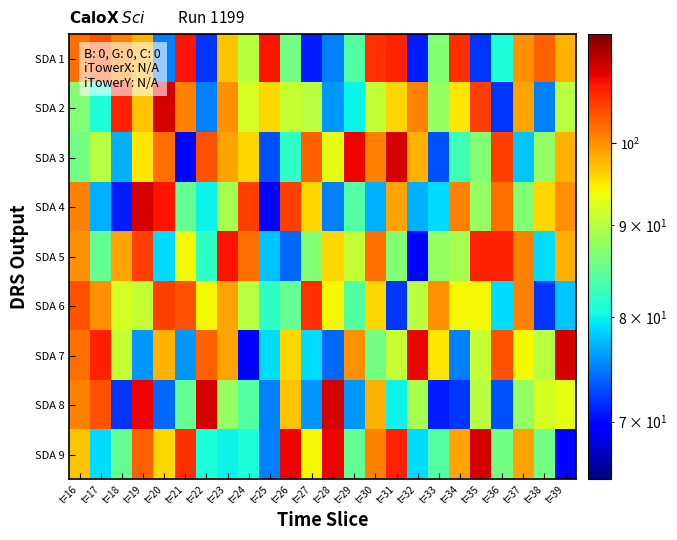

Which has a higher value, t=24 or t=29?

t=24